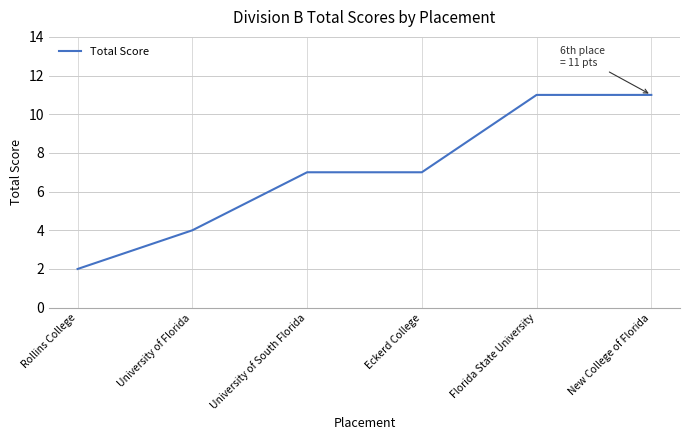

Is this an area chart (filled region under the line)?

No